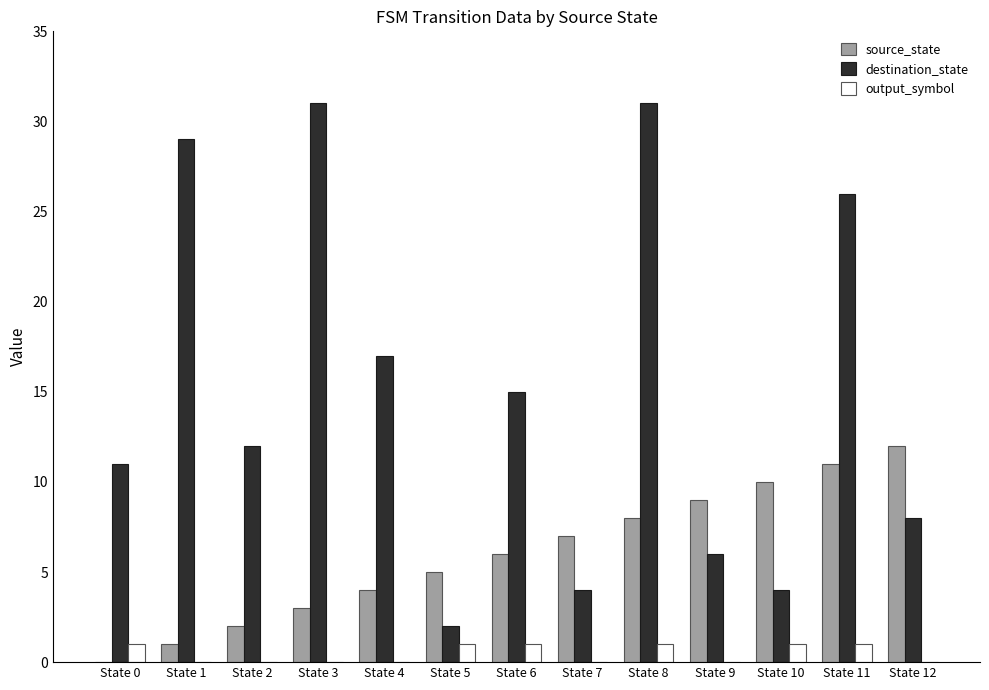

What is the greatest value displayed?

31